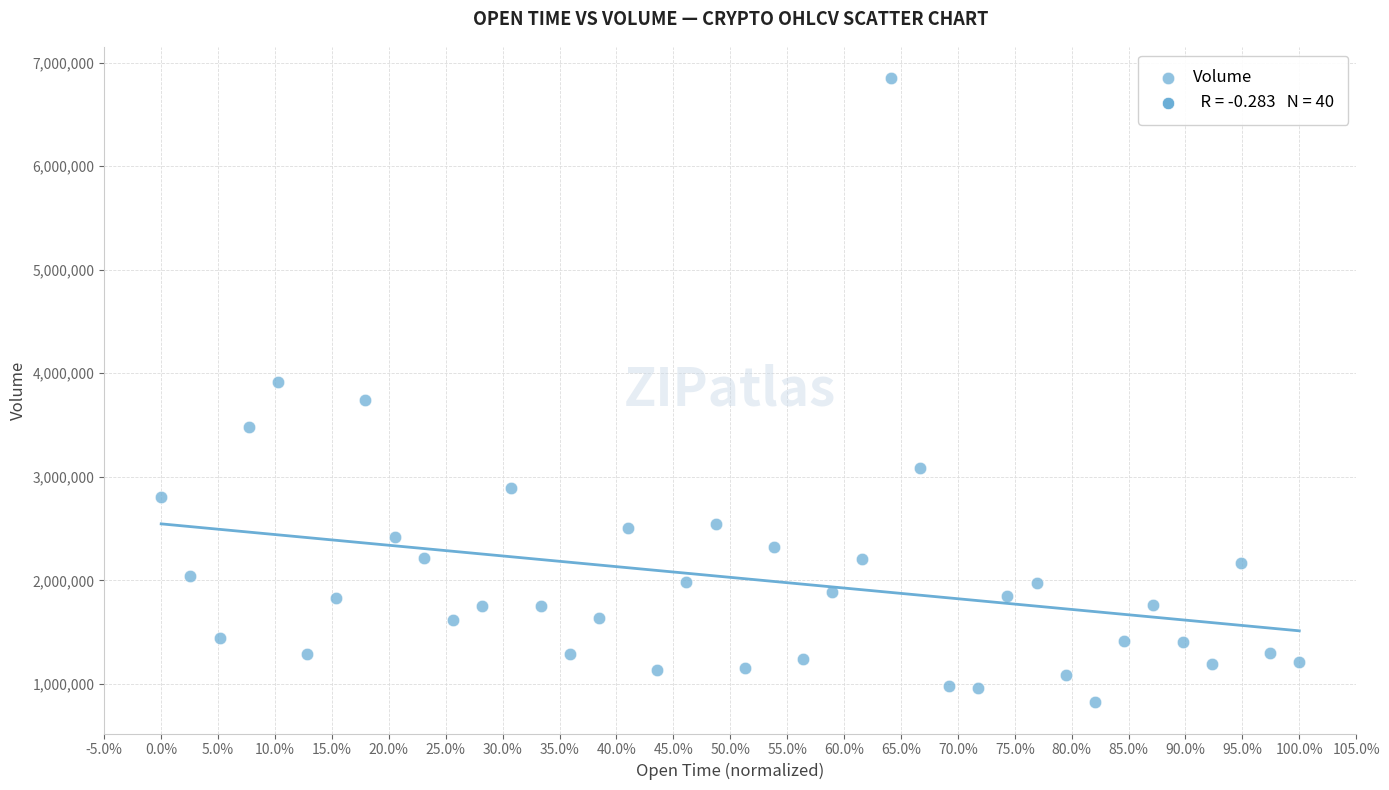

What is the range of Y values (max minus min)?

6022910